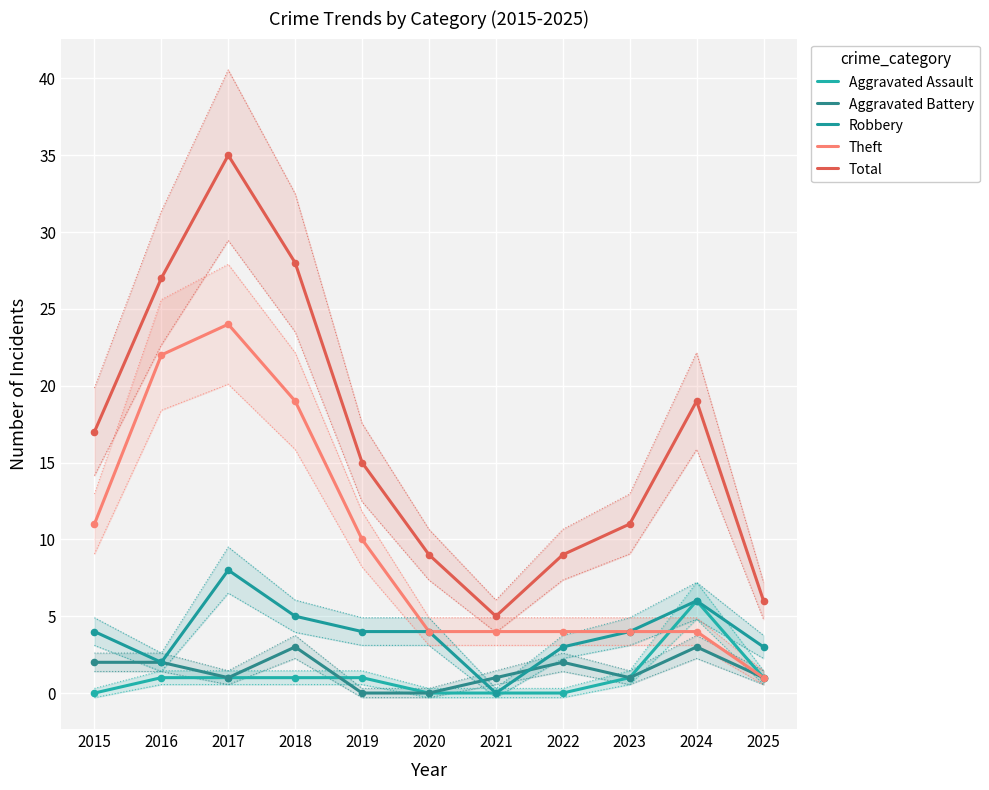

What is the total value across all series at 2021?

10